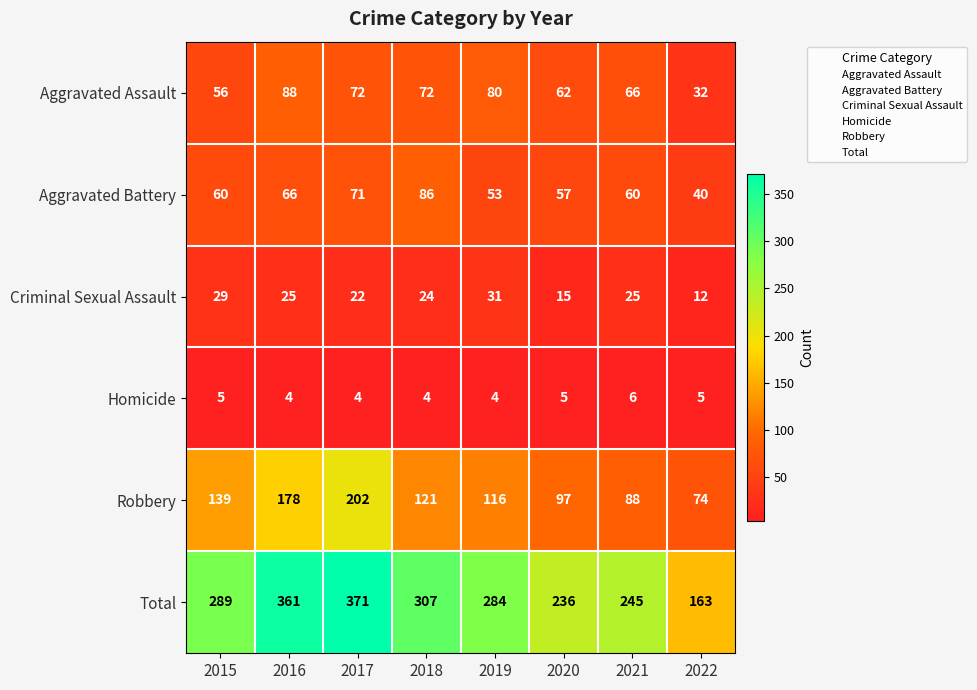

Count the Criminal Sexual Assault values in the range 22 to 29.

5